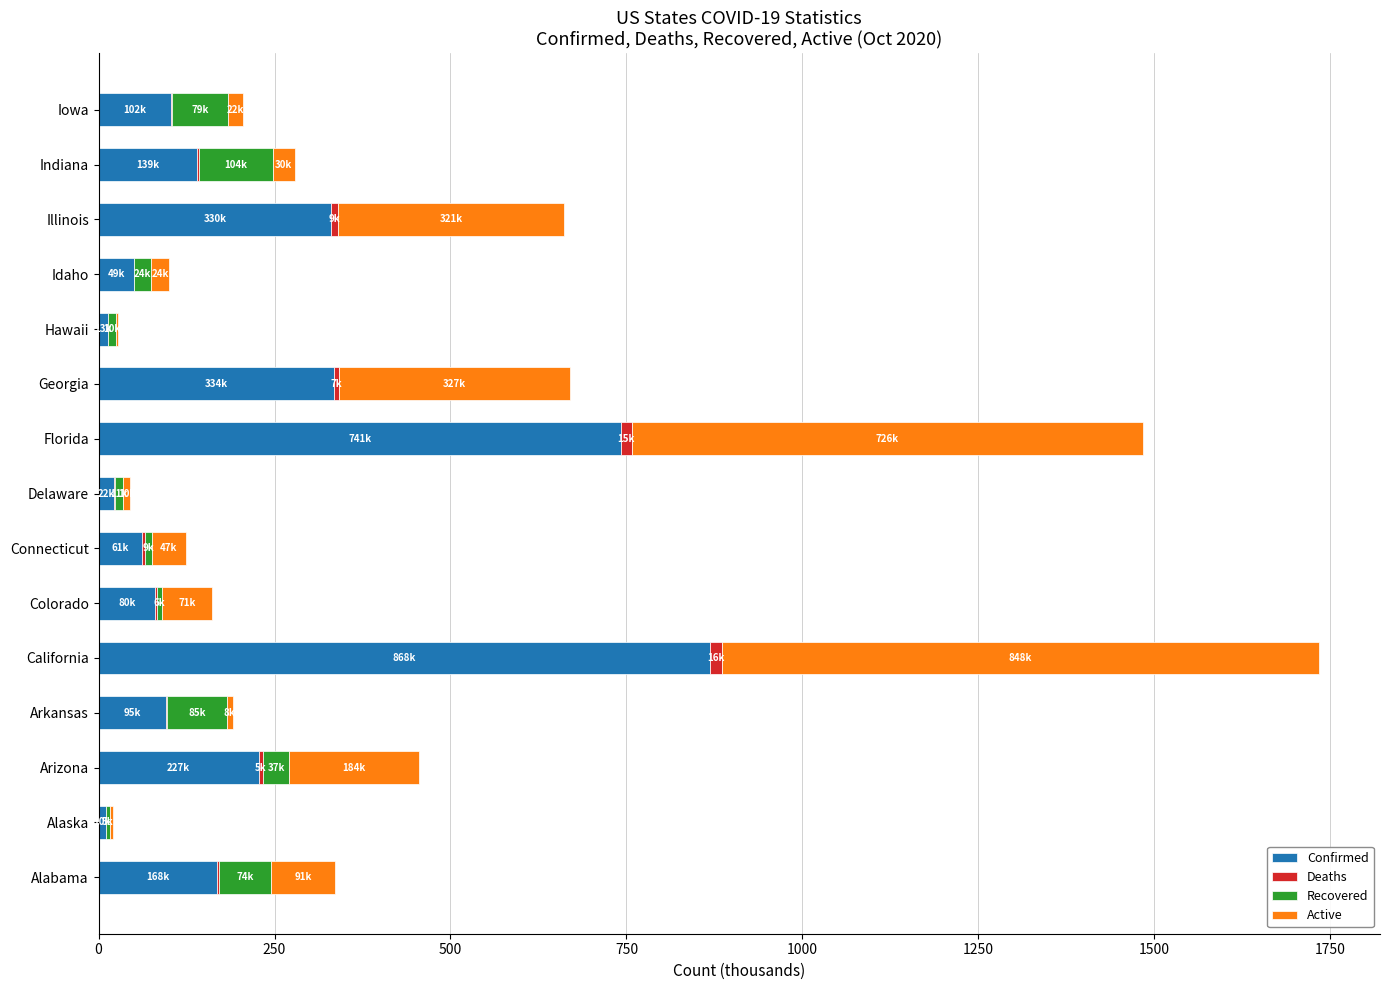

The Confirmed series shows 741.6 at Florida. True or false?

True